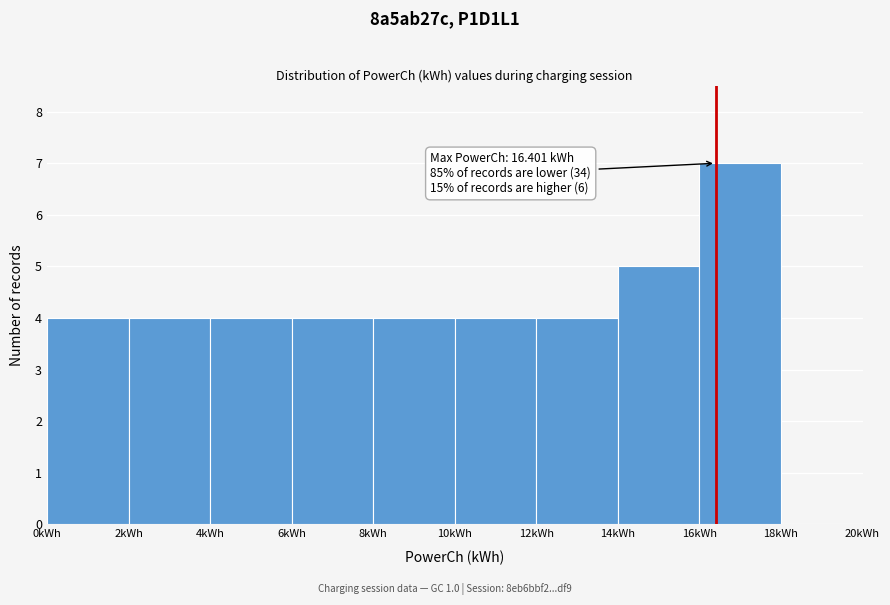

Which range on the x-axis has the tallest bar?

16 to 18